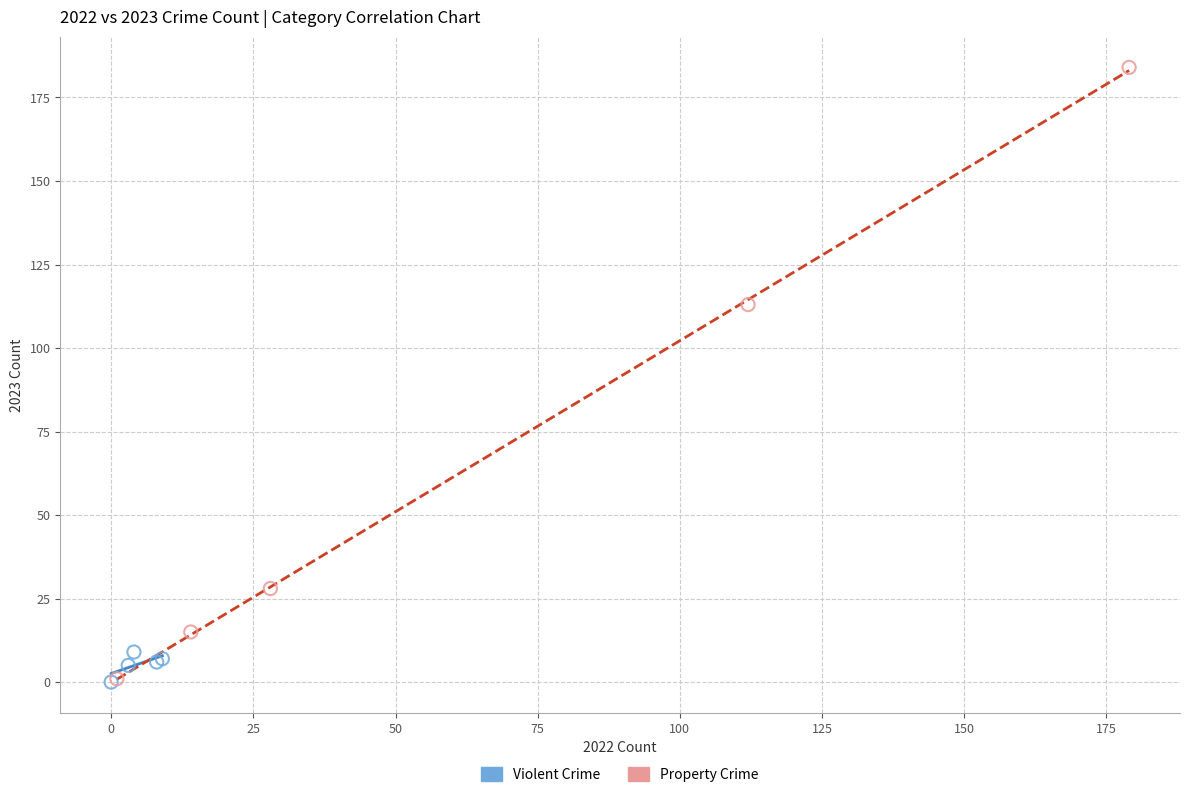

What are all the series names shown in the legend?

Violent Crime, Property Crime